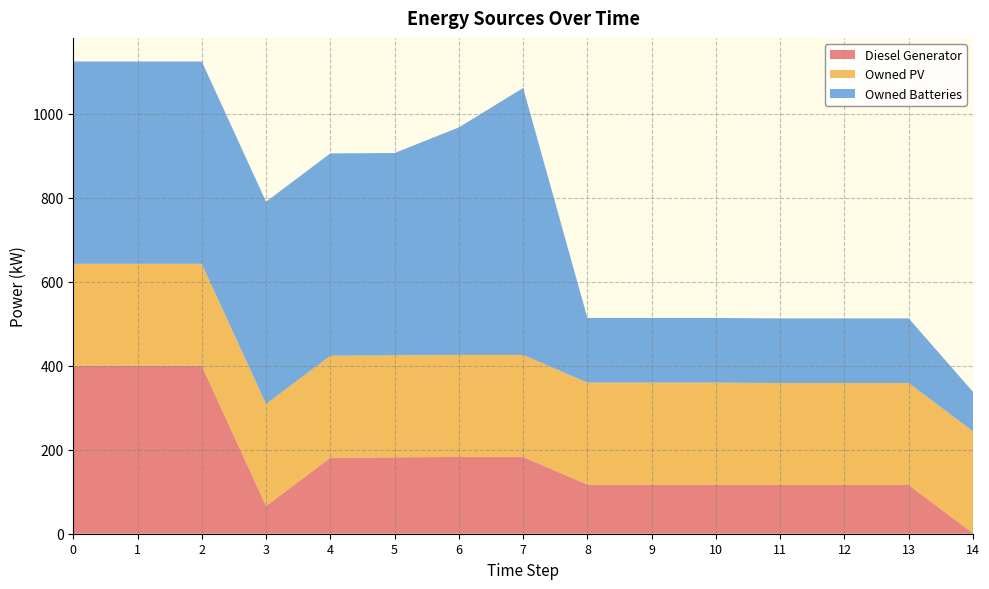

Reading left to right, extract all data points from this chart.

Diesel Generator: 400	400	400	66	181	182	183	183	117	117	117	116	116	116	1
Owned PV: 243	243	243	243	243	243	243	243	243	243	243	243	243	243	243
Owned Batteries: 482	482	482	482	482	482	542	636	154	154	154	154	154	154	94